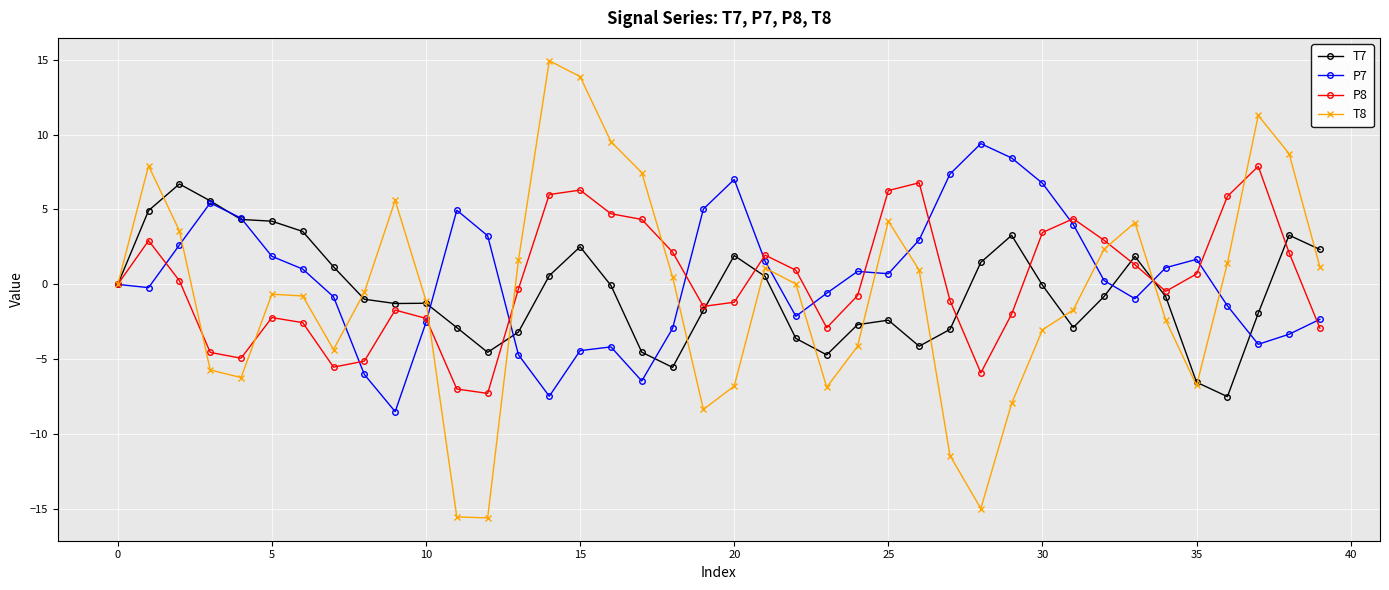

In P8, how many points are lower than both neighbors (excluding endpoints)?

7